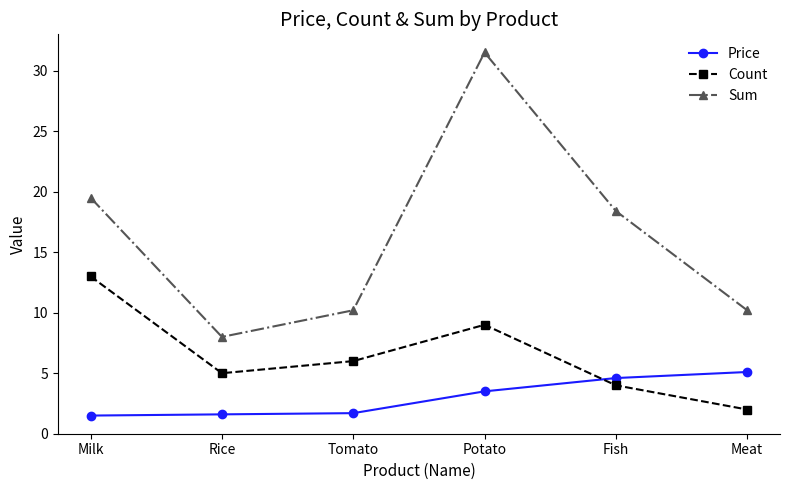

What is the sum of the Sum values at Potato and Meat?

41.7